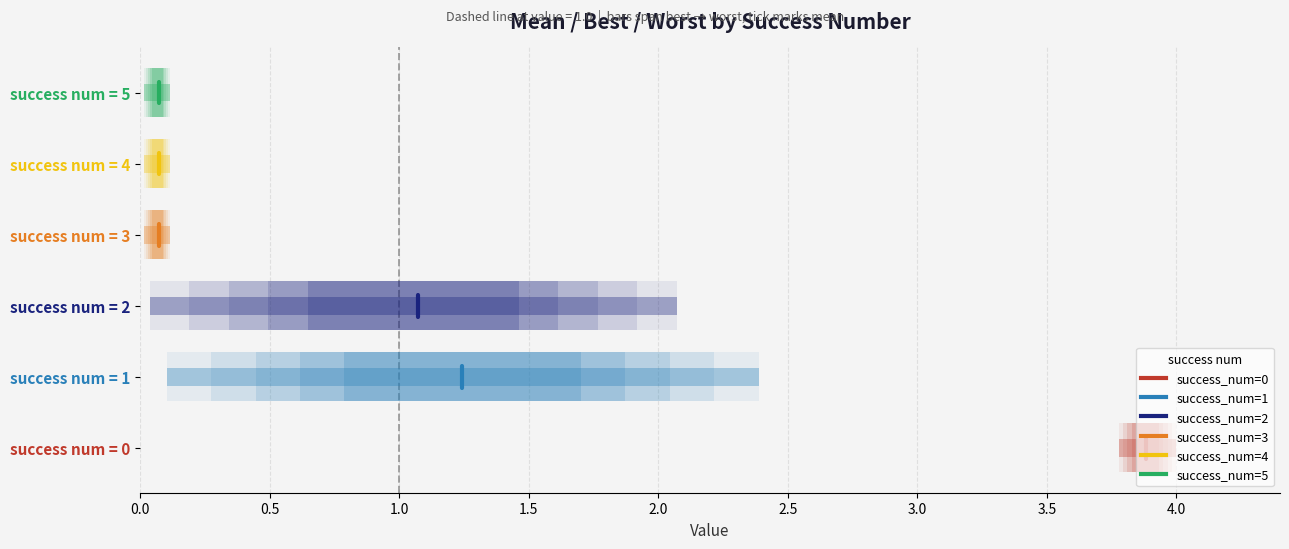

Which has a higher value, 0.5 or 0.0?

0.5